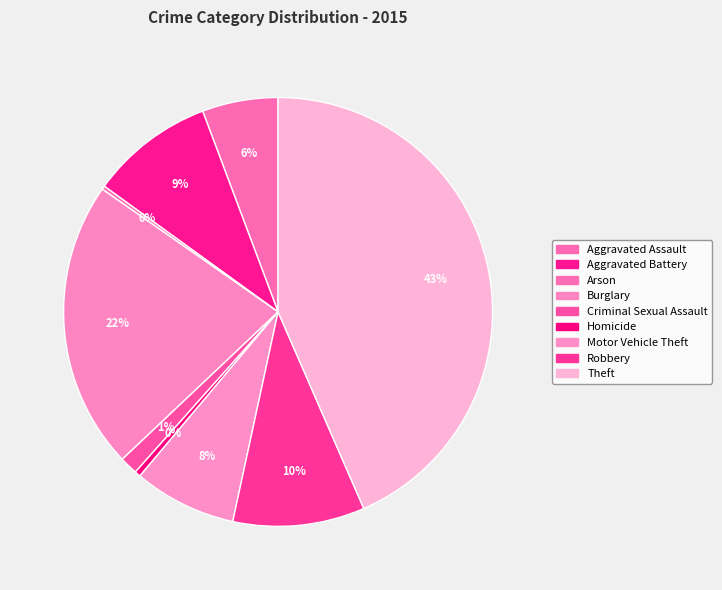

Which category has the smallest portion of the pie?

Arson